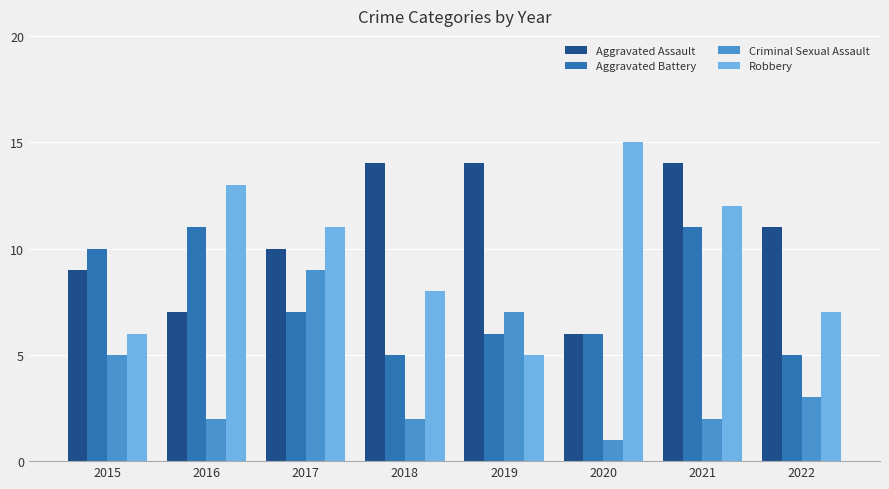

Rank the series by their maximum value, from highest to lowest.

Robbery, Aggravated Assault, Aggravated Battery, Criminal Sexual Assault